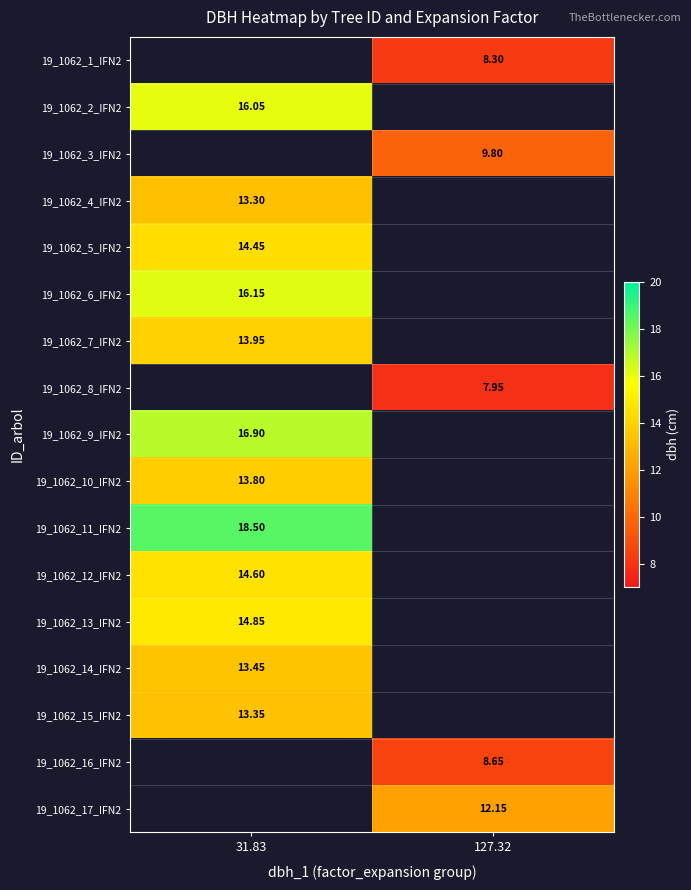

Count the number of categories in the chart.

2